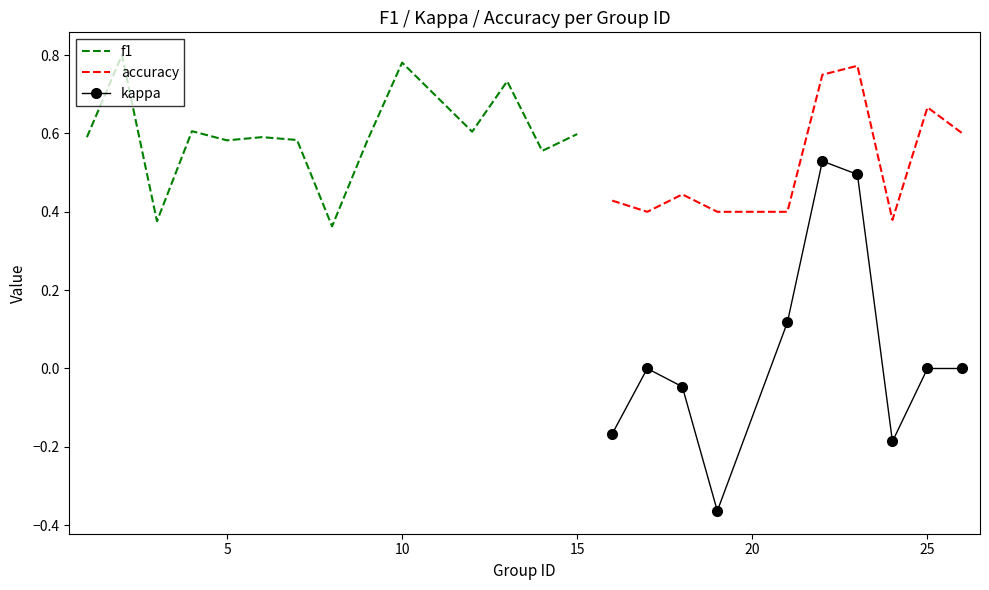

True or false: kappa and accuracy intersect in this chart.

False